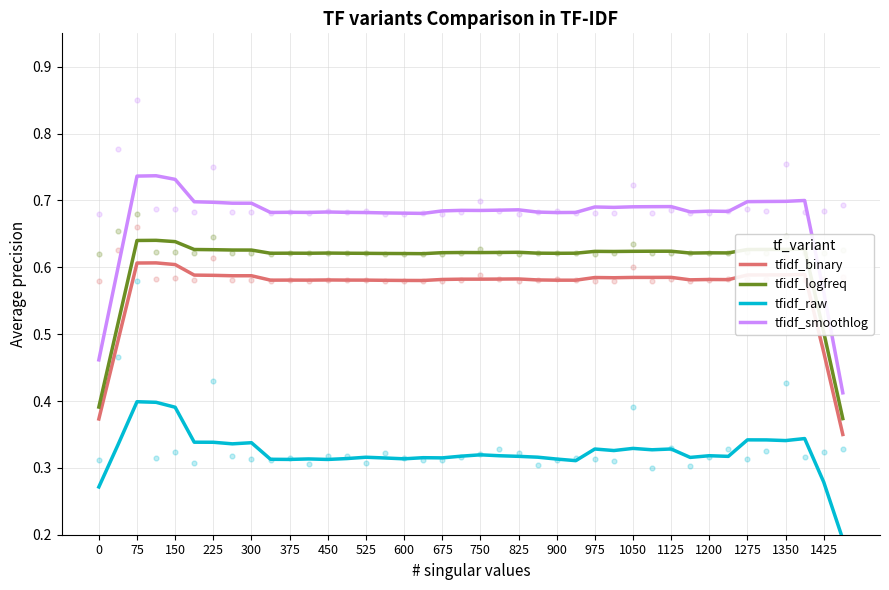

True or false: tfidf_raw and tfidf_smoothlog cross at least once.

False